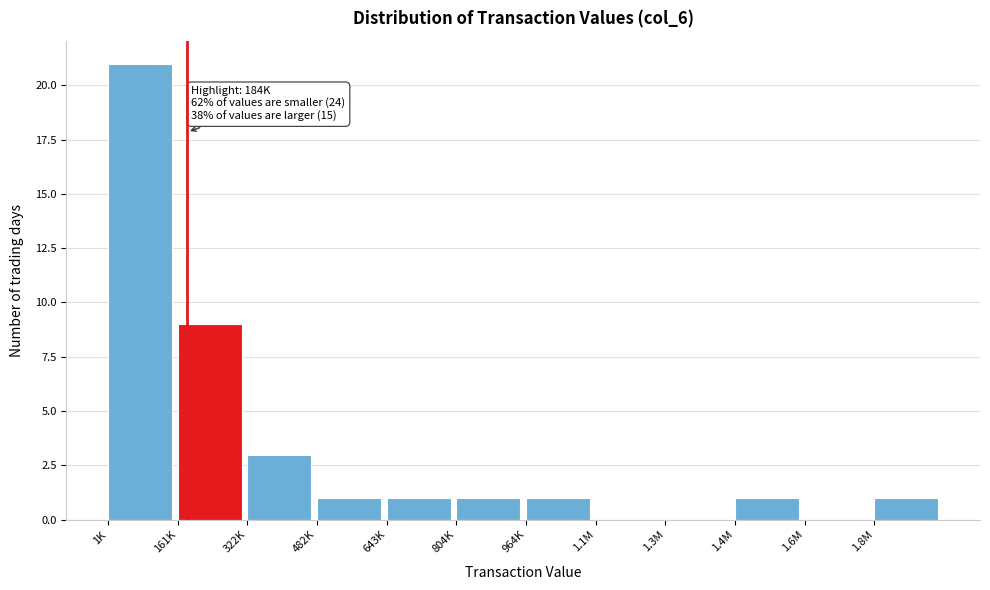

Reading right to left, what are all the values shown in this chart?

1.8M=1	1.6M=0	1.4M=1	1.3M=0	1.1M=0	964K=1	804K=1	643K=1	482K=1	322K=3	161K=9	1K=21